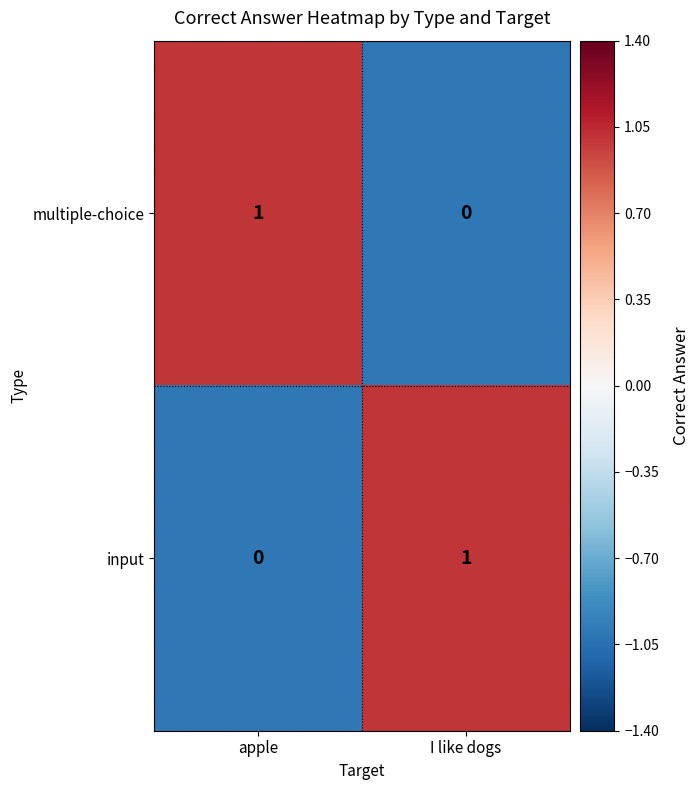

Which category has the lowest value in the input series?

apple